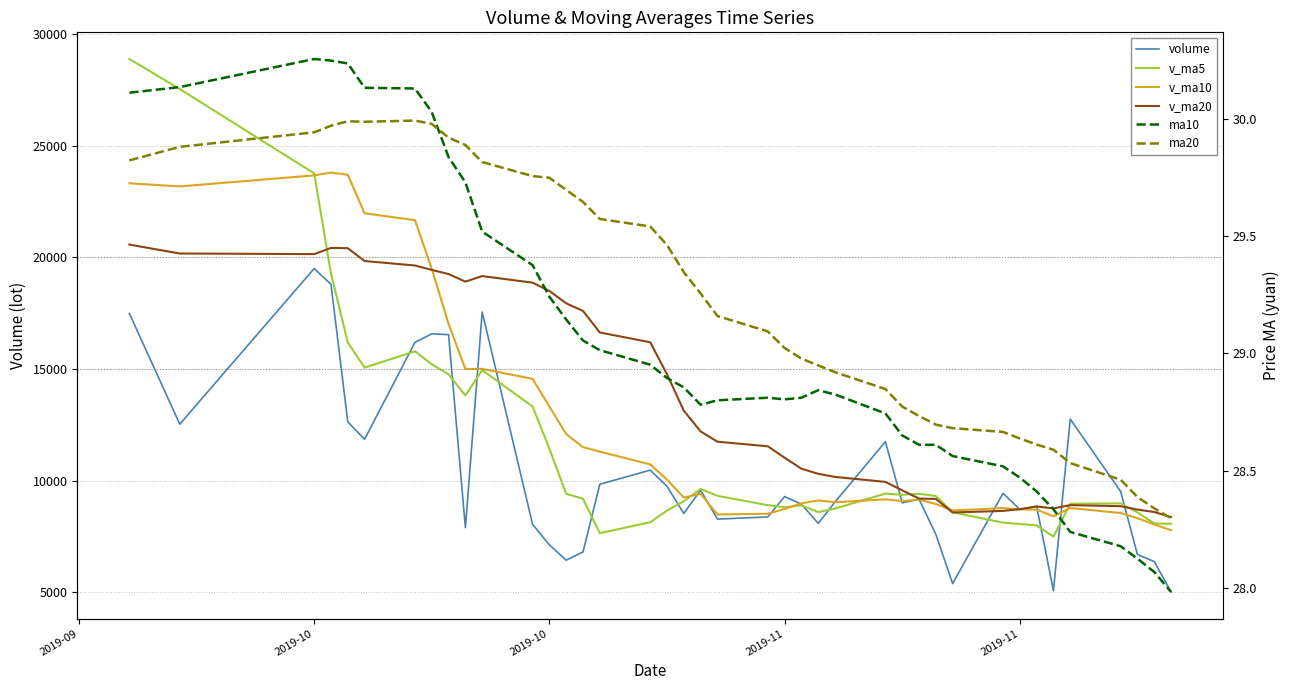

True or false: volume has more than 2 interior local peaks.

True